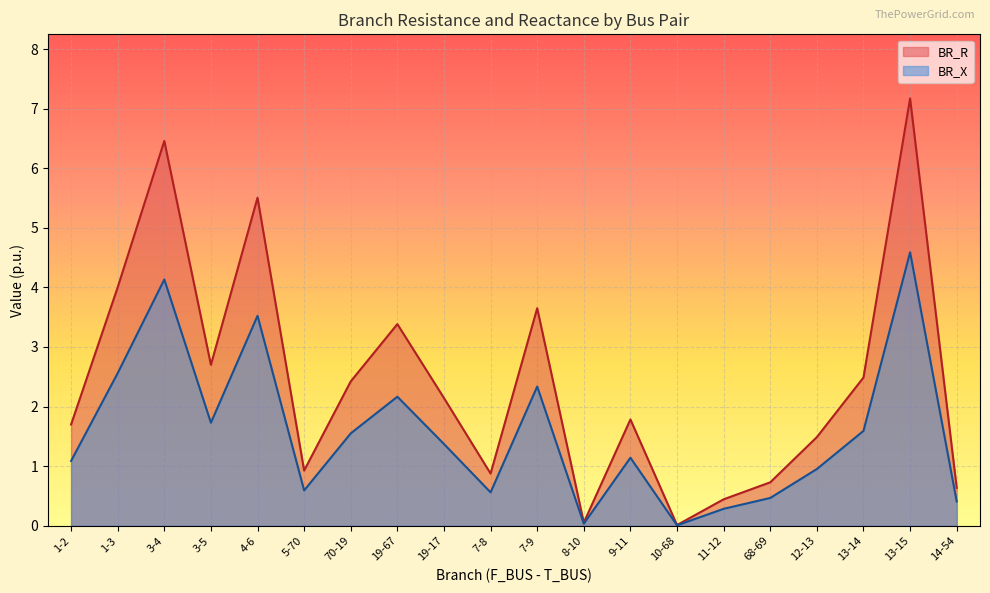

Is it true that BR_X equals 1.3 at 3-4?

False